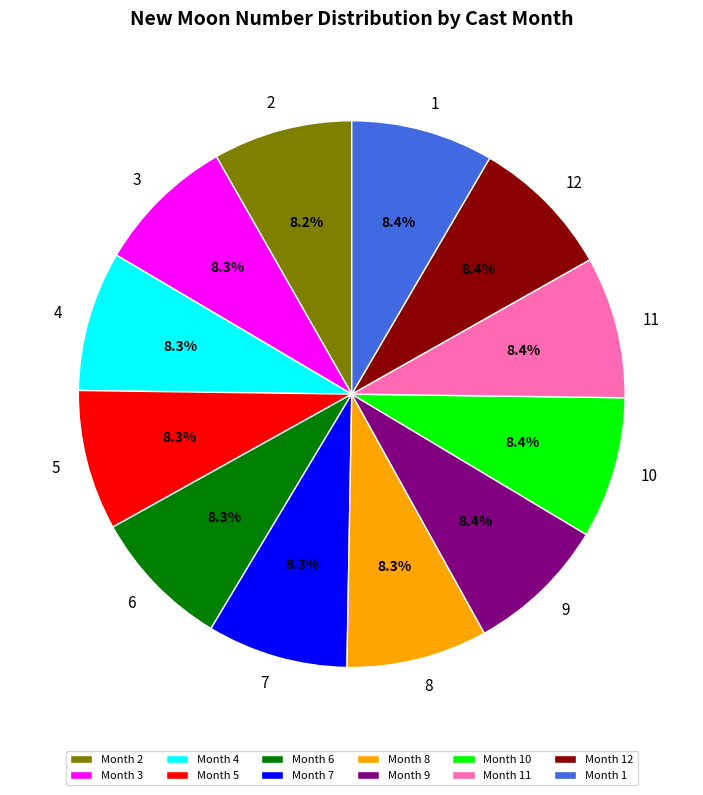

How many slices are in this pie chart?

12